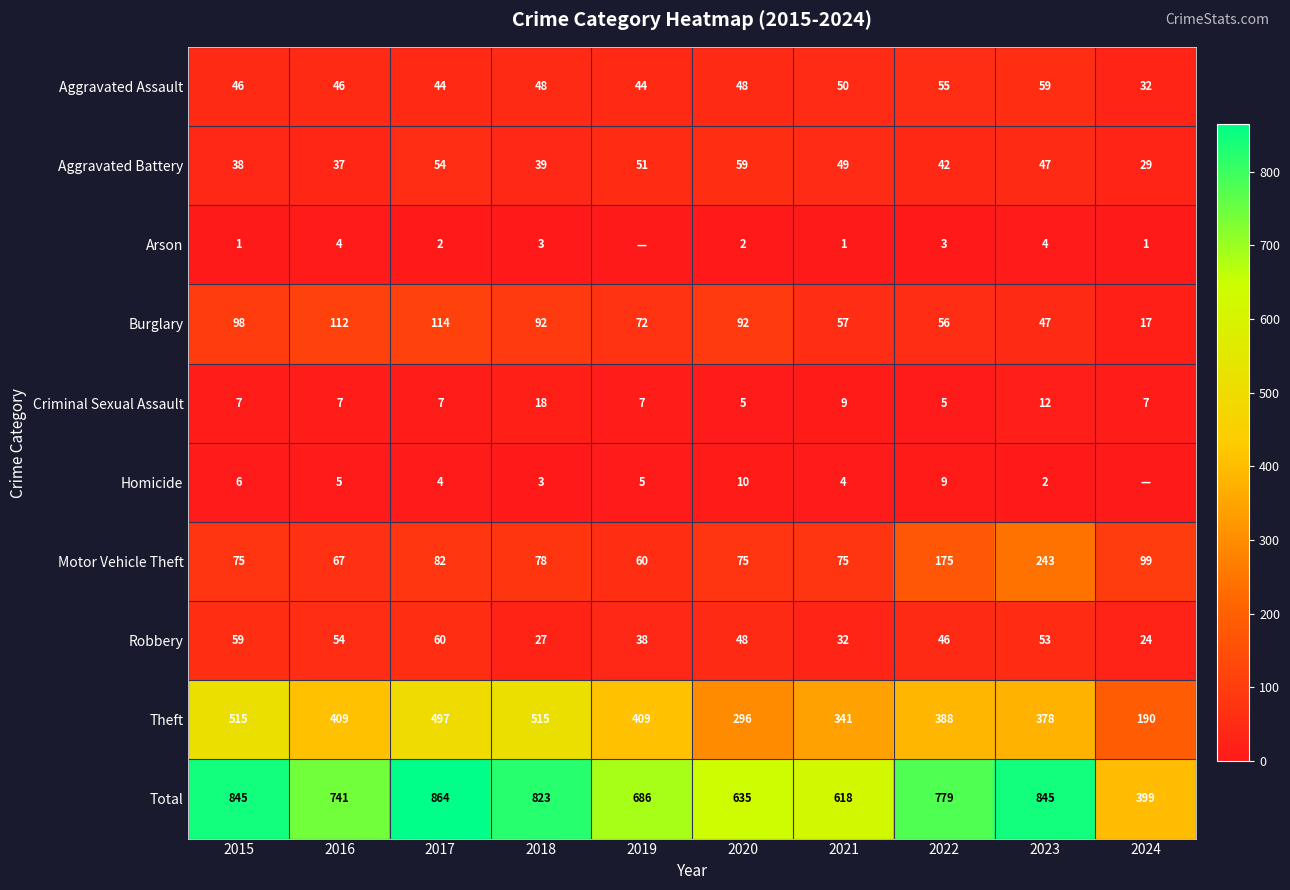

Rank the series at 2021 from lowest to highest value.

Arson, Homicide, Criminal Sexual Assault, Robbery, Aggravated Battery, Aggravated Assault, Burglary, Motor Vehicle Theft, Theft, Total